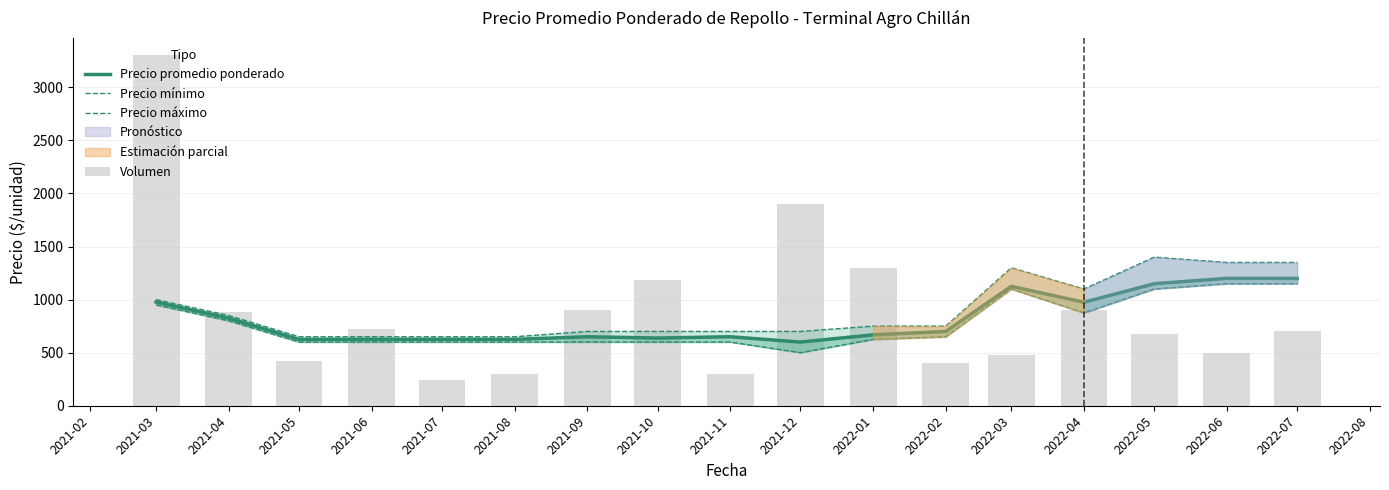

What is the total value across all series at 2022-05?

4330